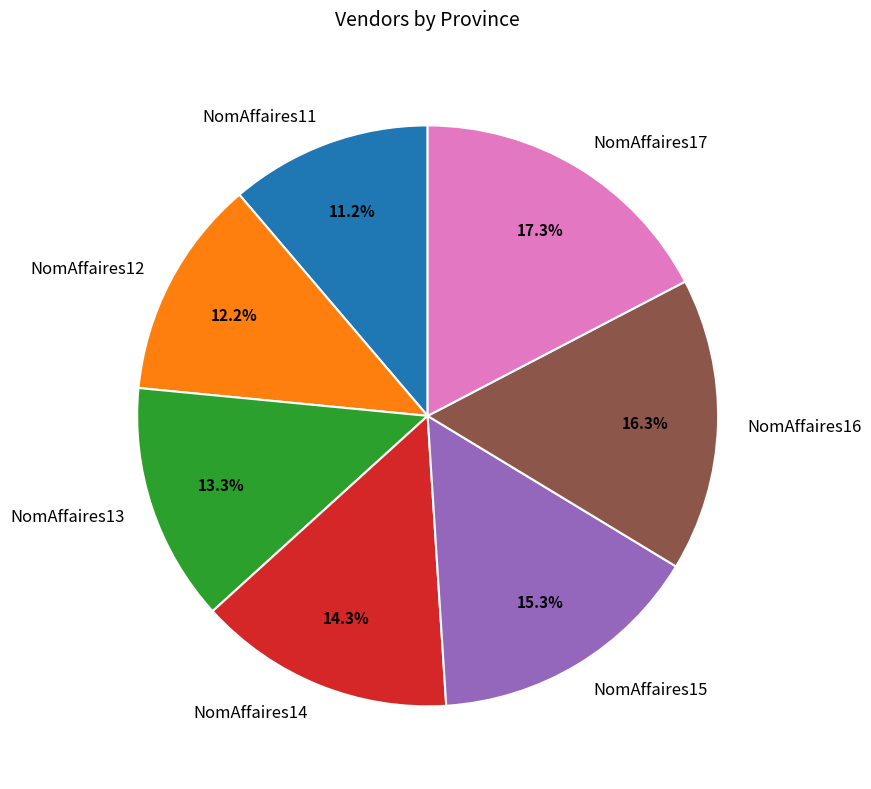

What portion of the pie excludes NomAffaires14?

85.7%